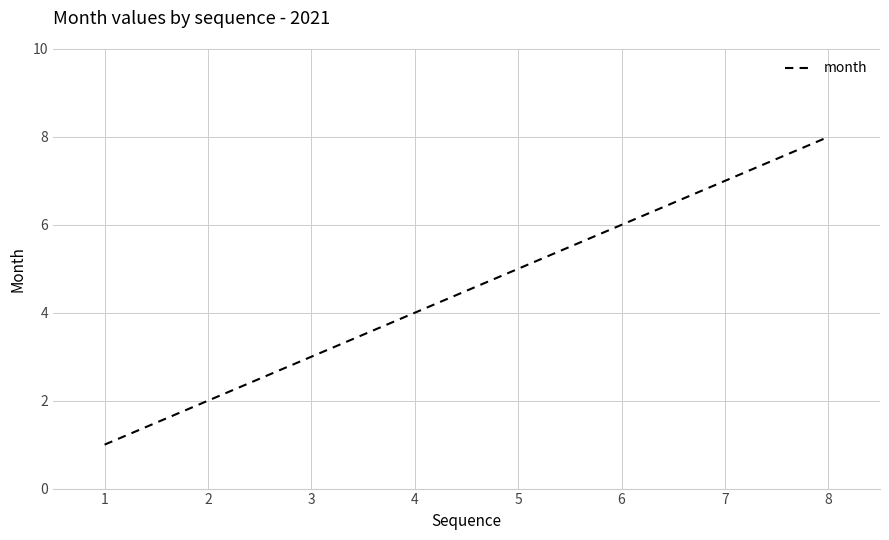

Rank the categories by value from lowest to highest.

1, 2, 3, 4, 5, 6, 7, 8